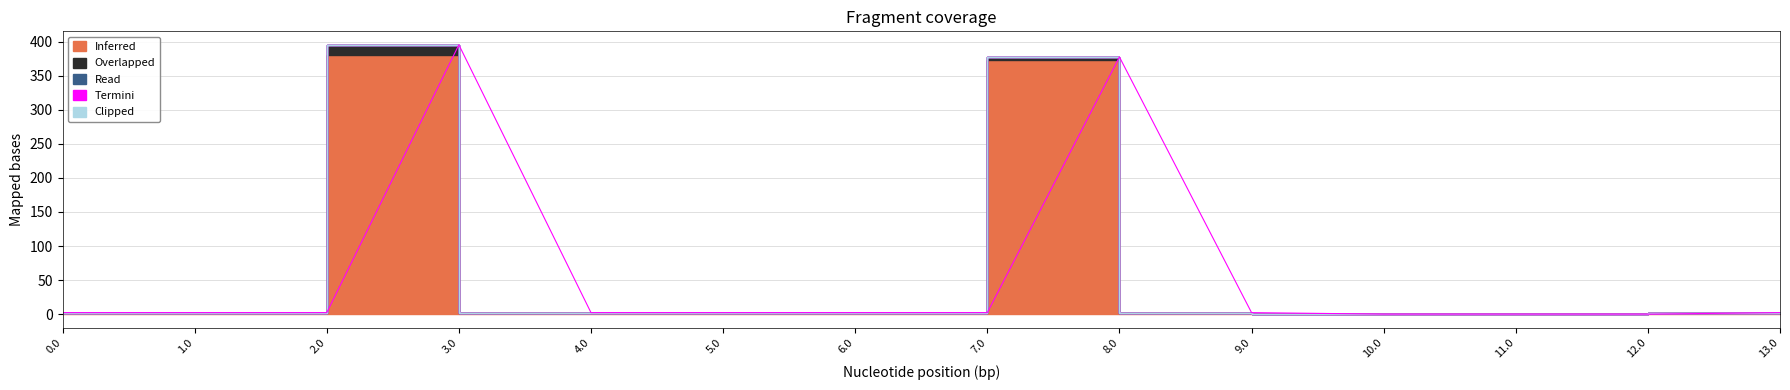

Which has a higher value, 8.0 or 13.0?

8.0